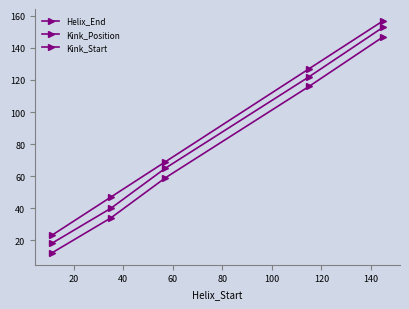

True or false: Kink_Start and Kink_Position intersect in this chart.

False